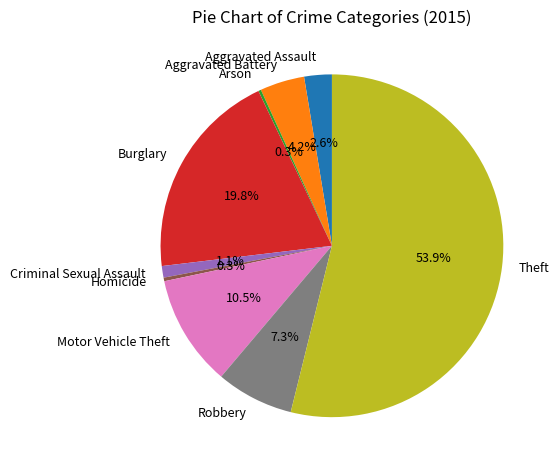

Between Aggravated Battery and Motor Vehicle Theft, which is larger?

Motor Vehicle Theft